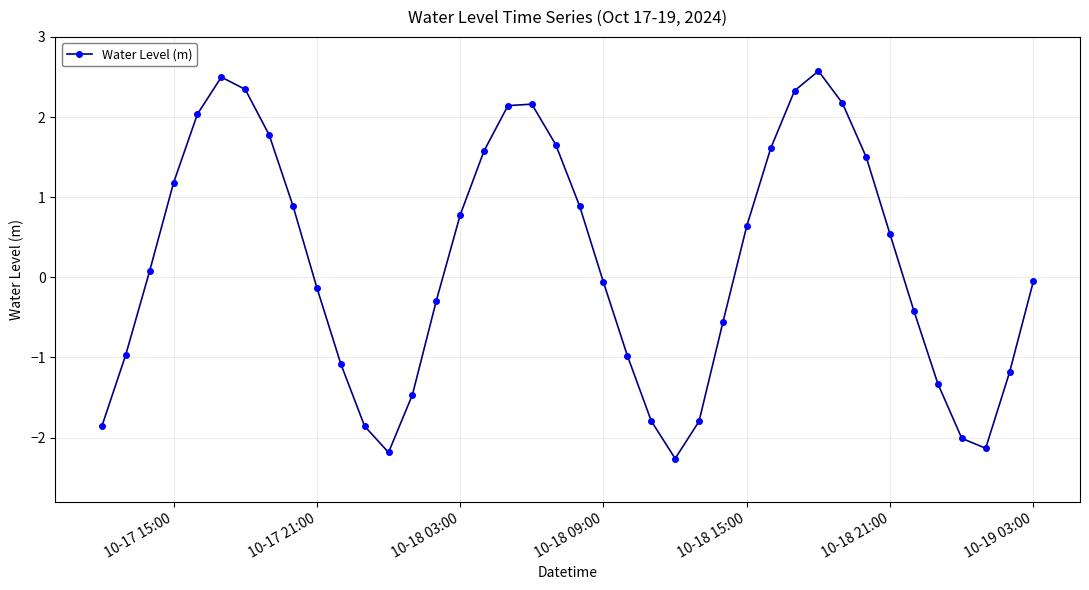

What is the greatest value displayed?

2.6